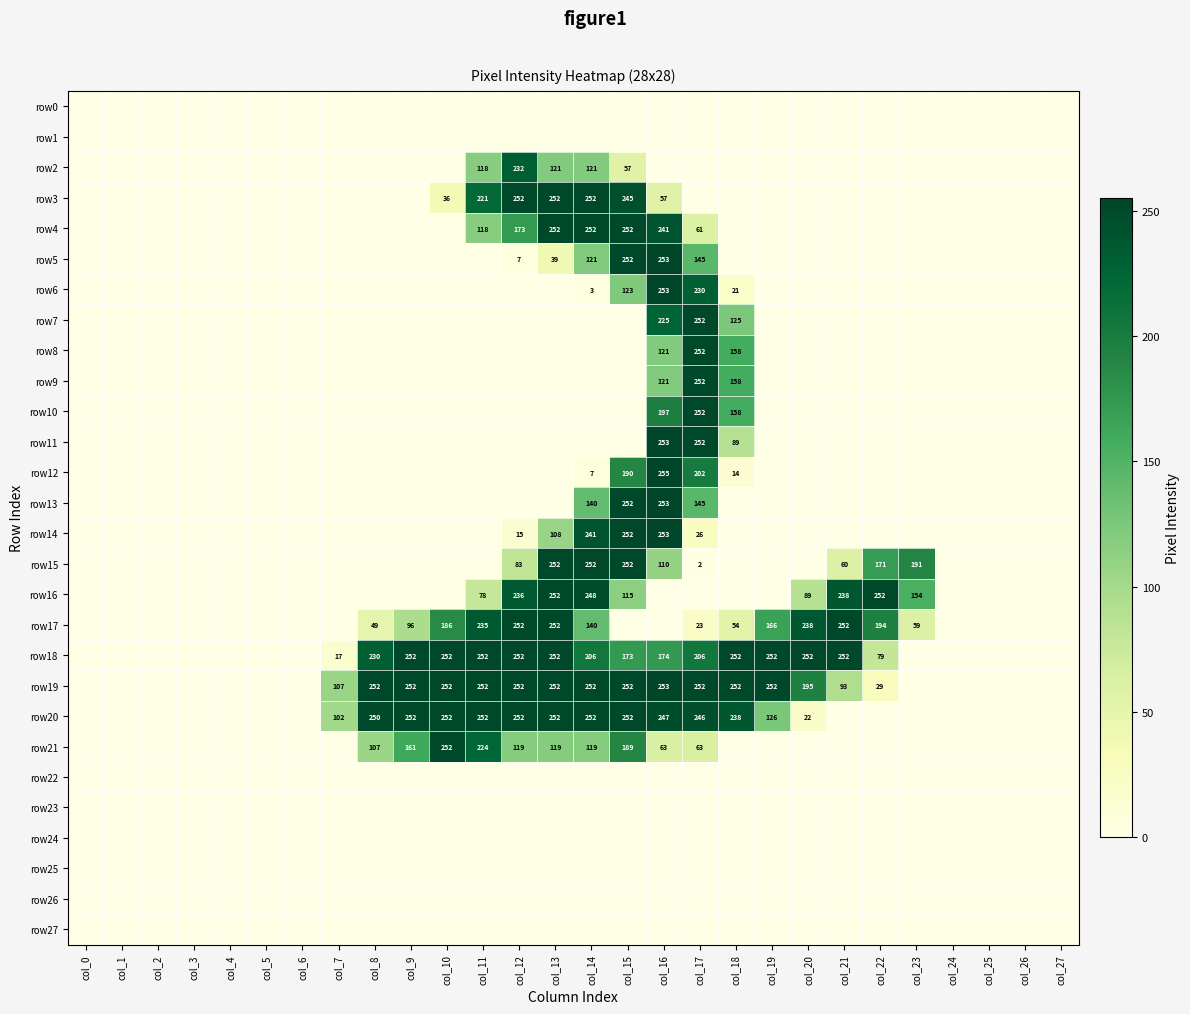

What is the difference between the maximum and minimum values in the row16 series?

252